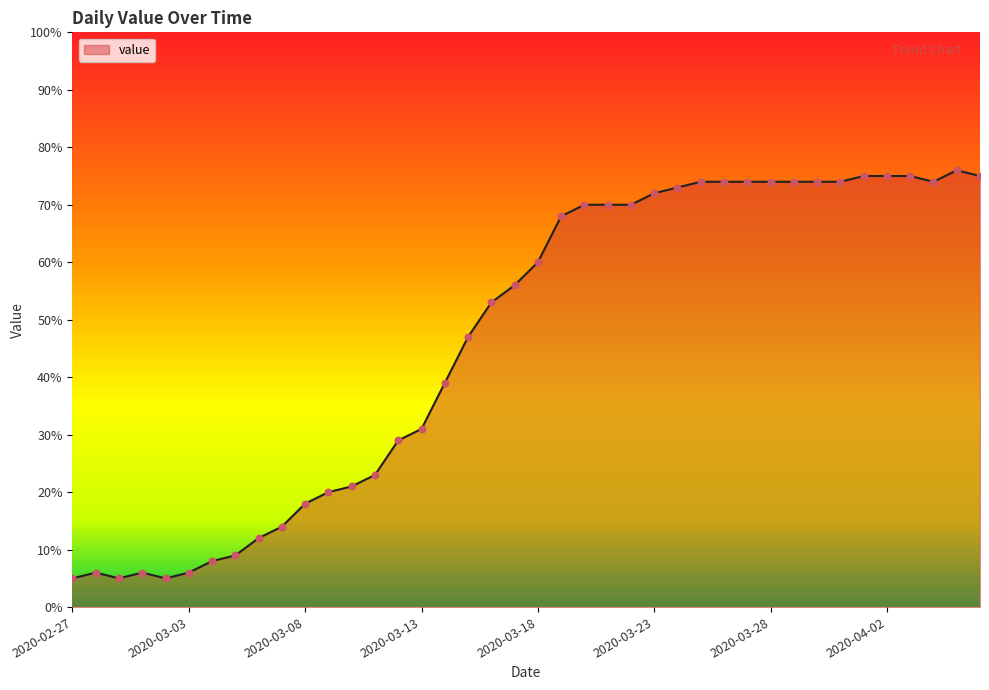

What is the smallest value displayed?

5